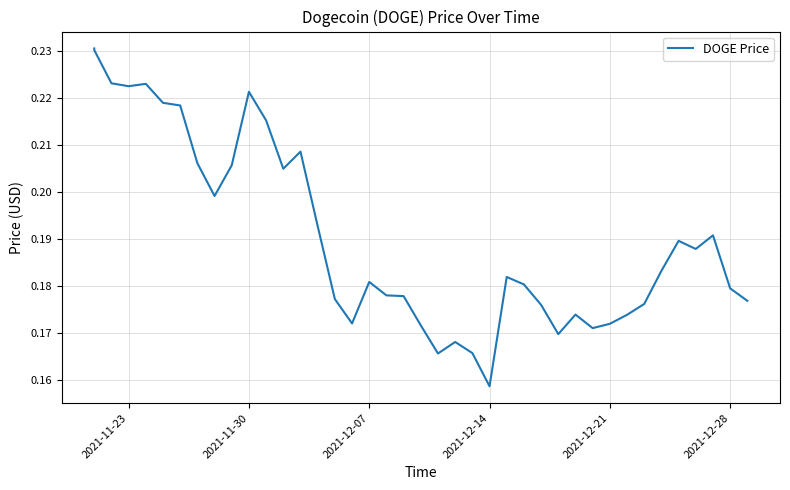

Does the chart have visible grid lines?

Yes